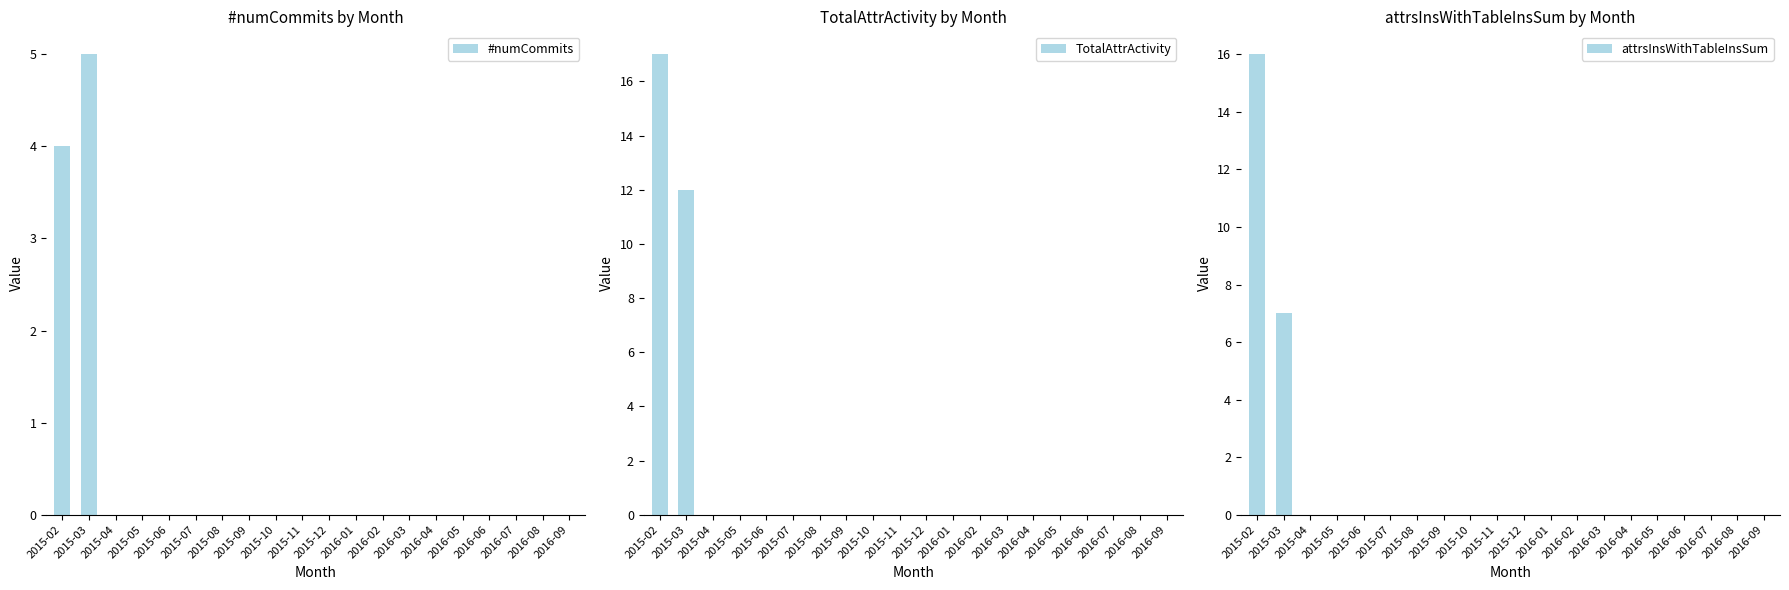

What is the label of the 15th bar from the left?

2016-04